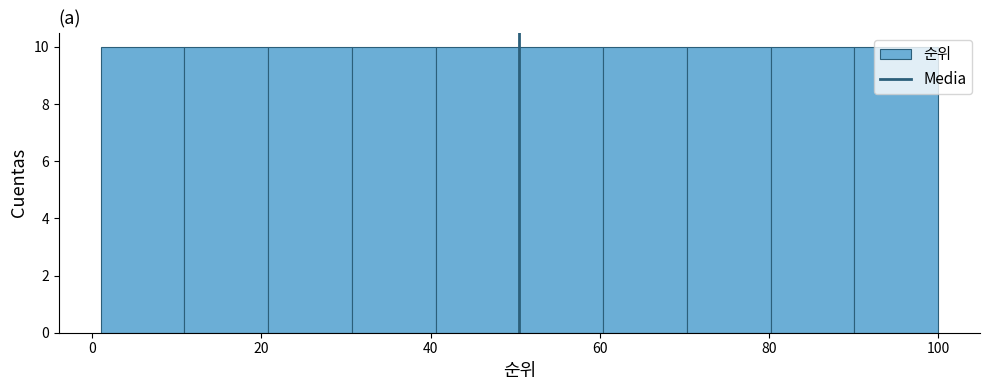

Reading left to right, transcribe this chart: for each bar, give the range it covers on the x-axis and its height. Neither the bar edges nor the heights are printed on the chart, so give them approximately, as read against the axes.

2 to 10: 10
10 to 20: 10
20 to 30: 10
30 to 40: 10
40 to 50: 10
50 to 60: 10
60 to 70: 10
70 to 80: 10
80 to 90: 10
90 to 100: 10